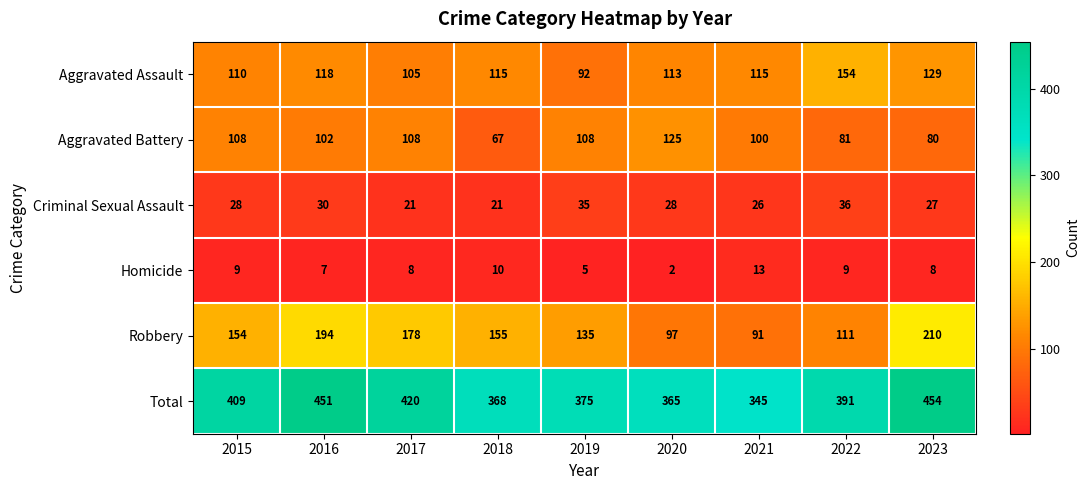

Which series has the widest spread of values?

Robbery